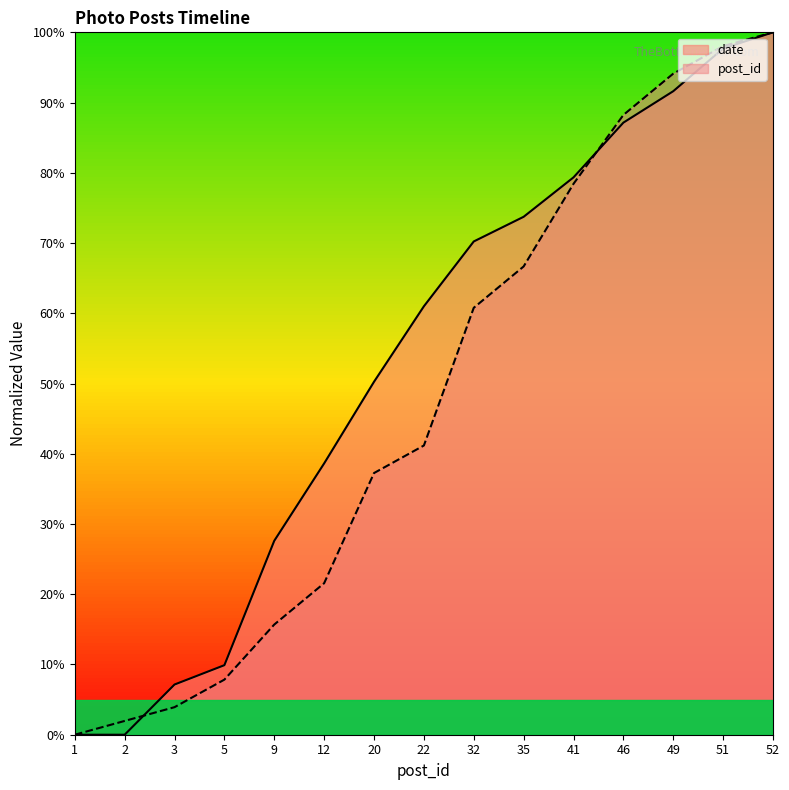

The value of date at 52 is 169.8. True or false?

False